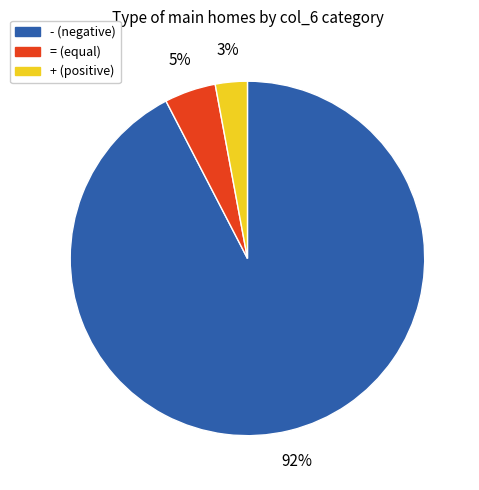

Is there a majority slice in this chart?

Yes